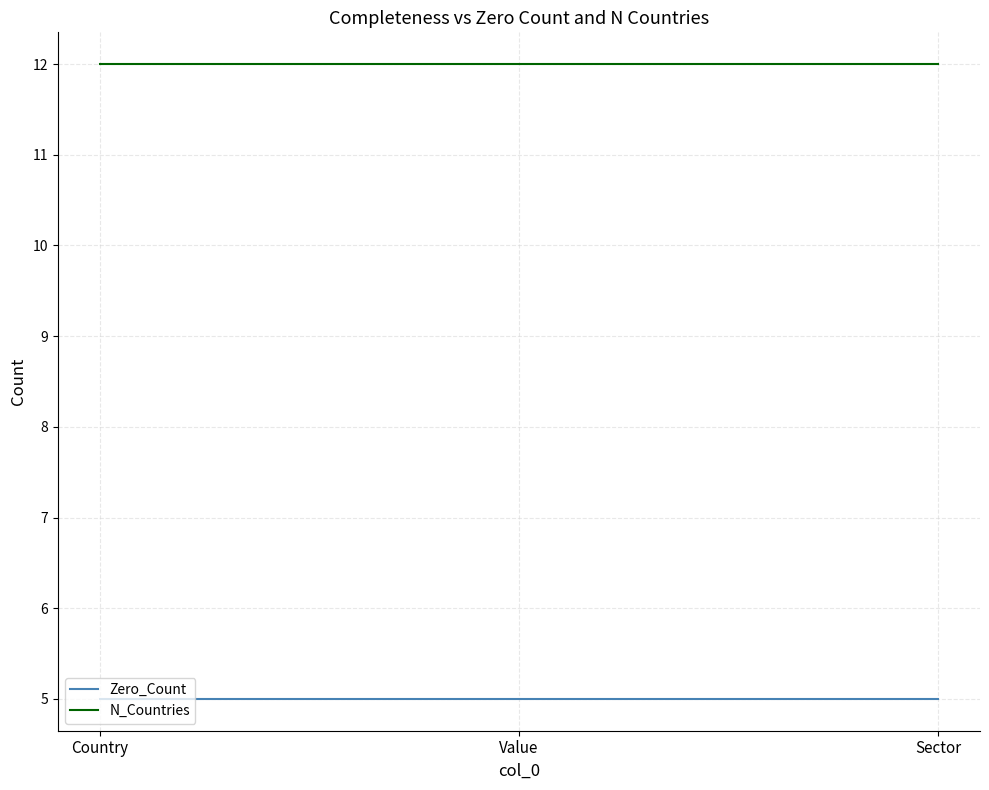

Reading right to left, what are all the values shown in this chart?

Zero_Count: 5	5	5
N_Countries: 12	12	12